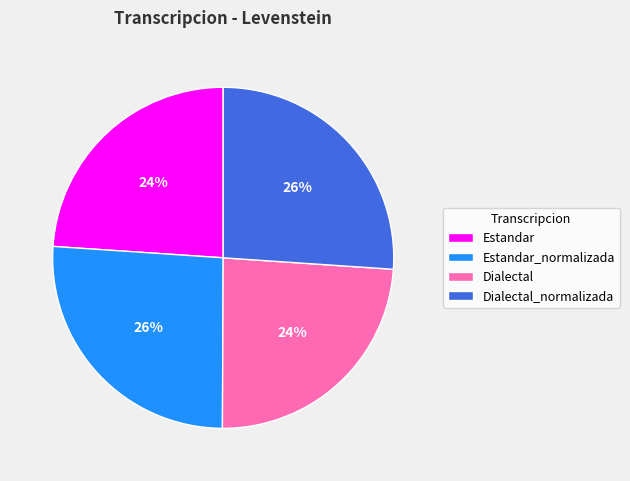

The Dialectal_normalizada slice represents 26% of the pie. True or false?

True